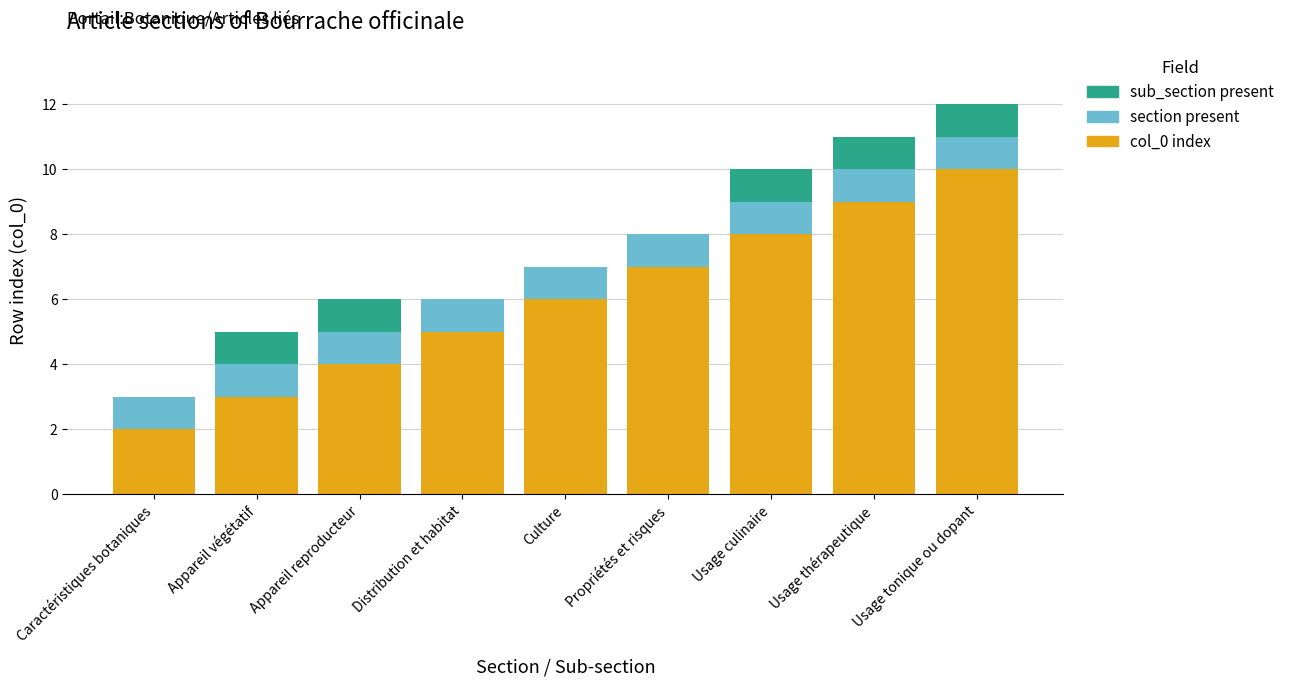

True or false: col_0 index has a value of 1 at Appareil reproducteur.

False